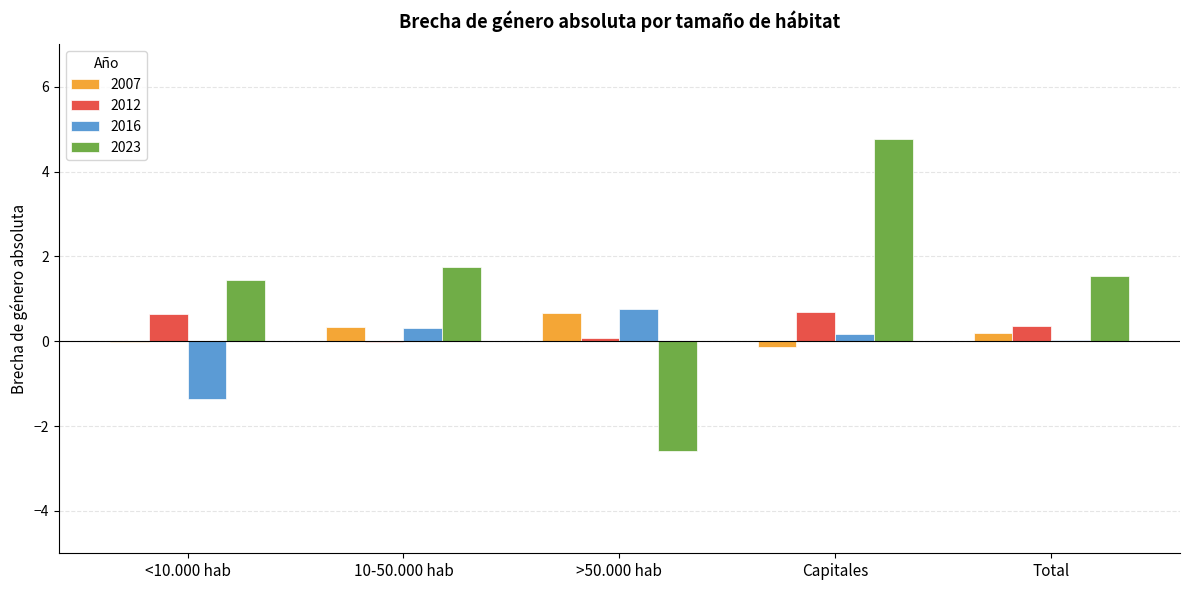

Which series has the largest range (max minus min)?

2023